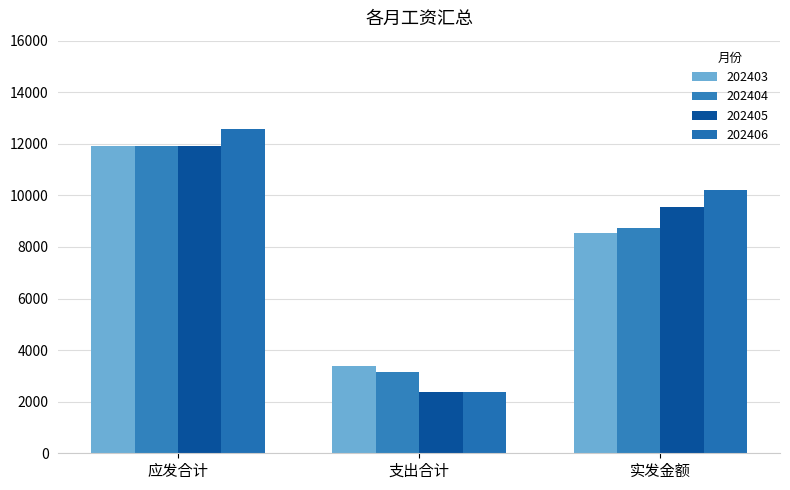

How many categories are shown in the chart?

3